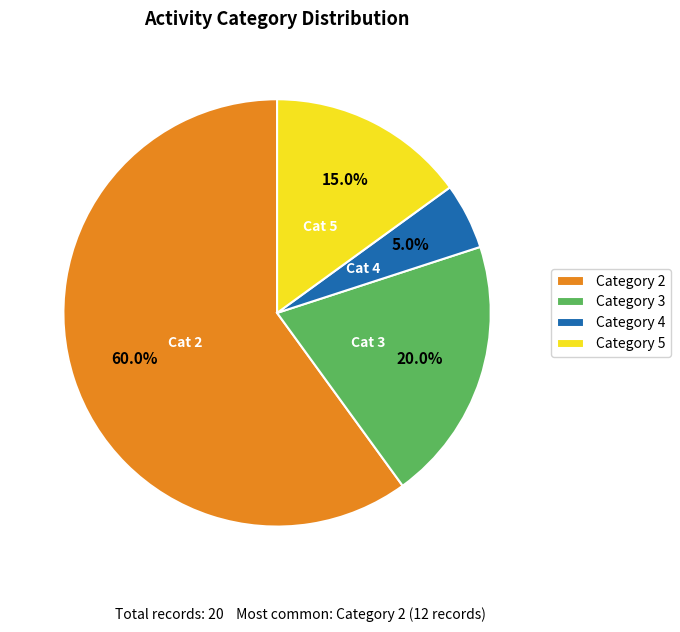

Rank the categories by value from highest to lowest.

Category 2, Category 3, Category 5, Category 4